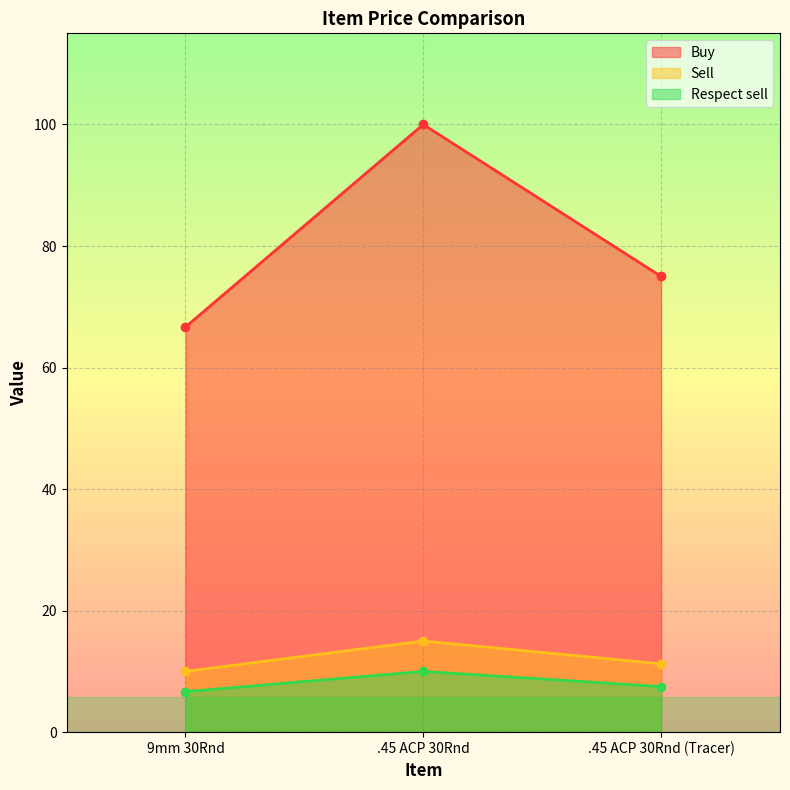

What are all the series names shown in the legend?

Buy, Sell, Respect sell